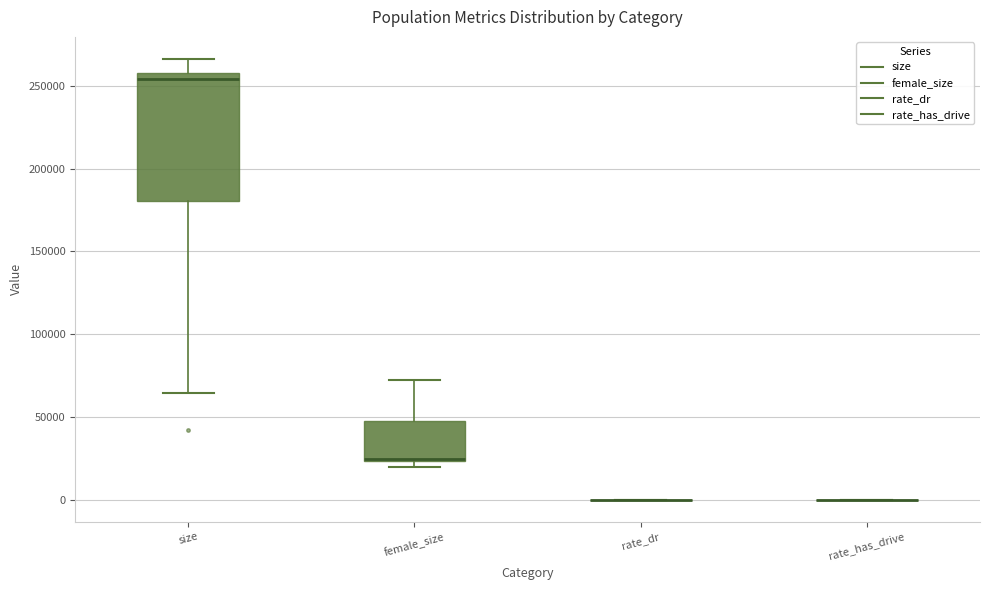

Reading left to right, read every box against the y-axis: the position of its median line, the range the box covers, and the ends of its whiskers. The values are not printed on the chart, so give them approximately, as read against the axis.

size: median 255000, box 180000 to 260000, whiskers 65000 to 265000
female_size: median 25000 (drawn on the box's lower edge), box 25000 to 50000, whiskers 20000 to 75000
rate_dr: box collapsed to a line at 0, whiskers 0 to 0
rate_has_drive: box collapsed to a line at 0, whiskers 0 to 0